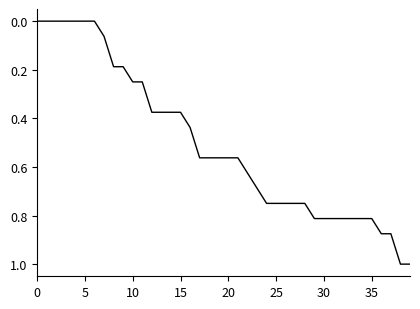

What is the maximum value shown in the chart?

1.0